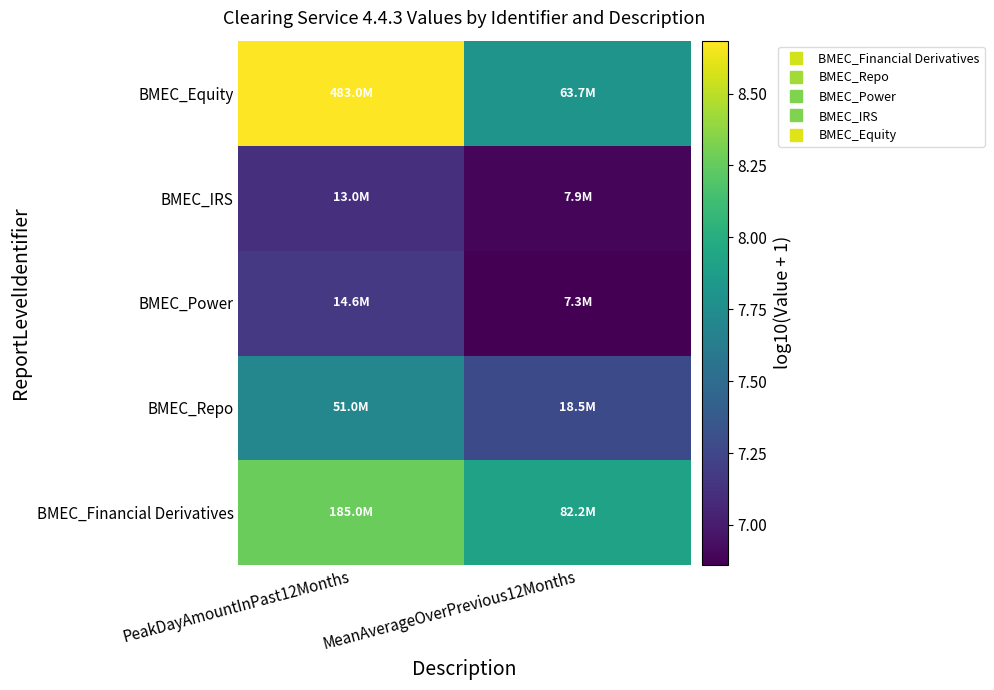

What is the spread (max minus min) of values at PeakDayAmountInPast12Months?

1.6